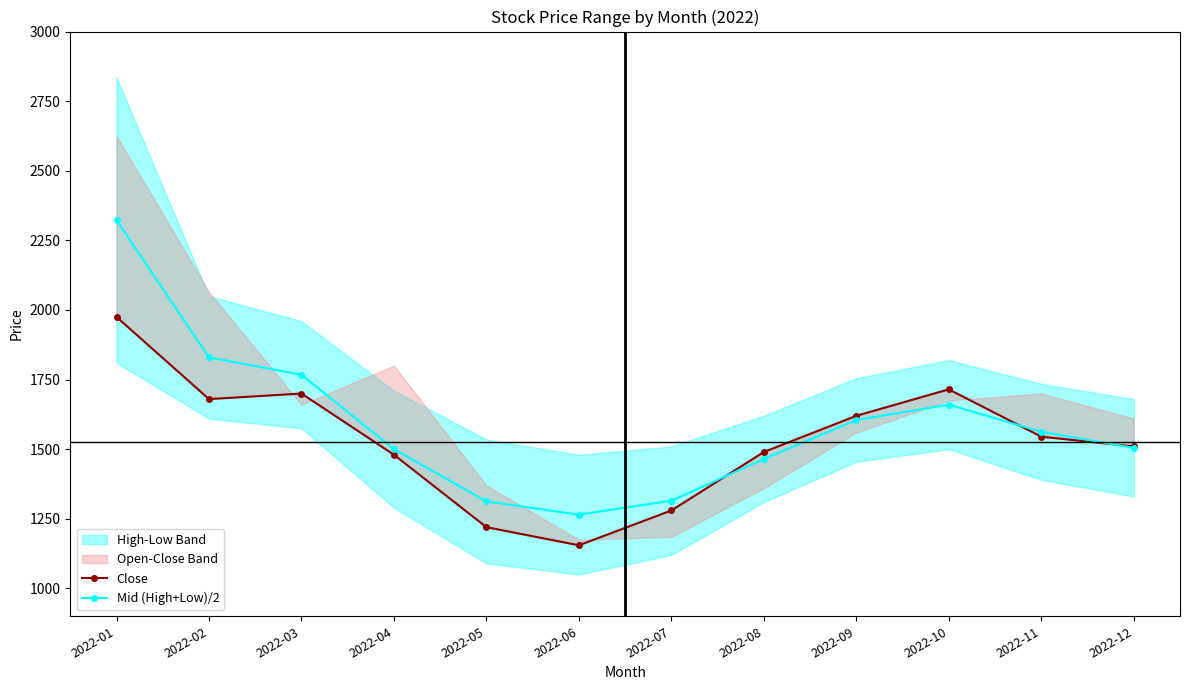

Rank the series by their average value, from lowest to highest.

Close, Mid (High+Low)/2